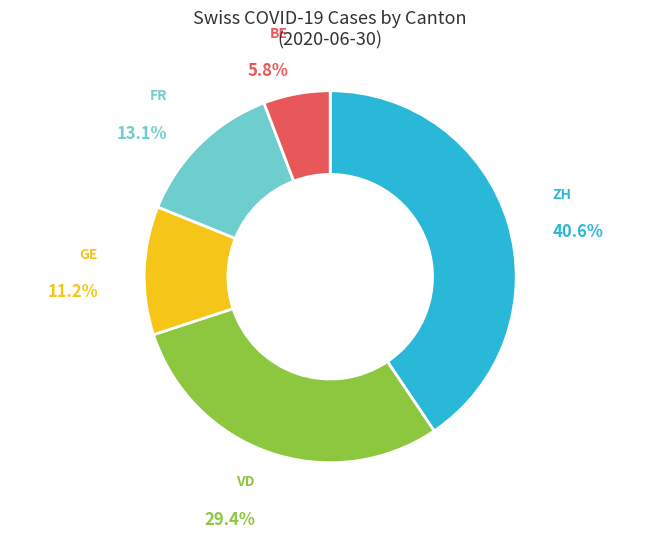

Is the sum of FR and BE greater than half?

No